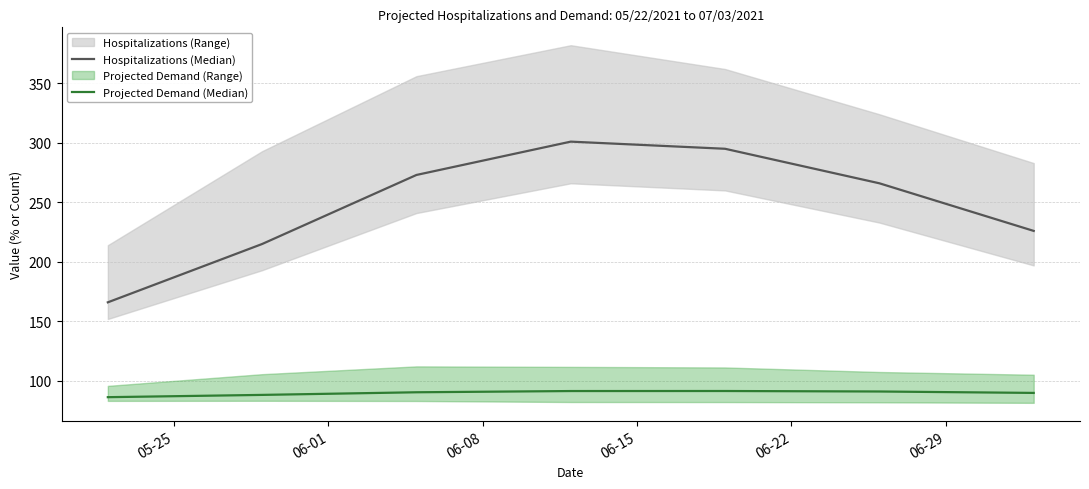

Is this an area chart (filled region under the line)?

No